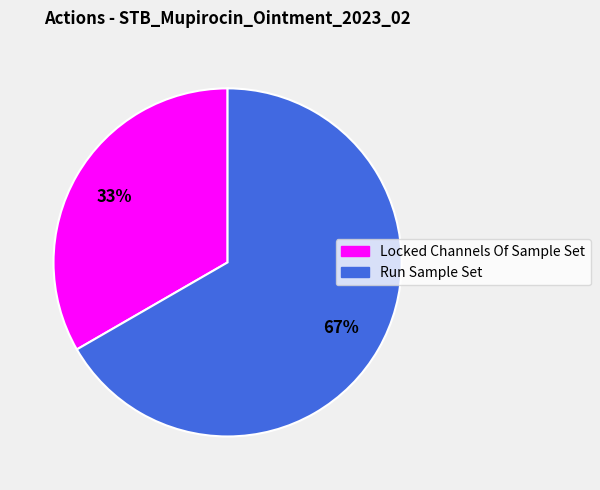

Rank the categories by value from highest to lowest.

Run Sample Set, Locked Channels Of Sample Set